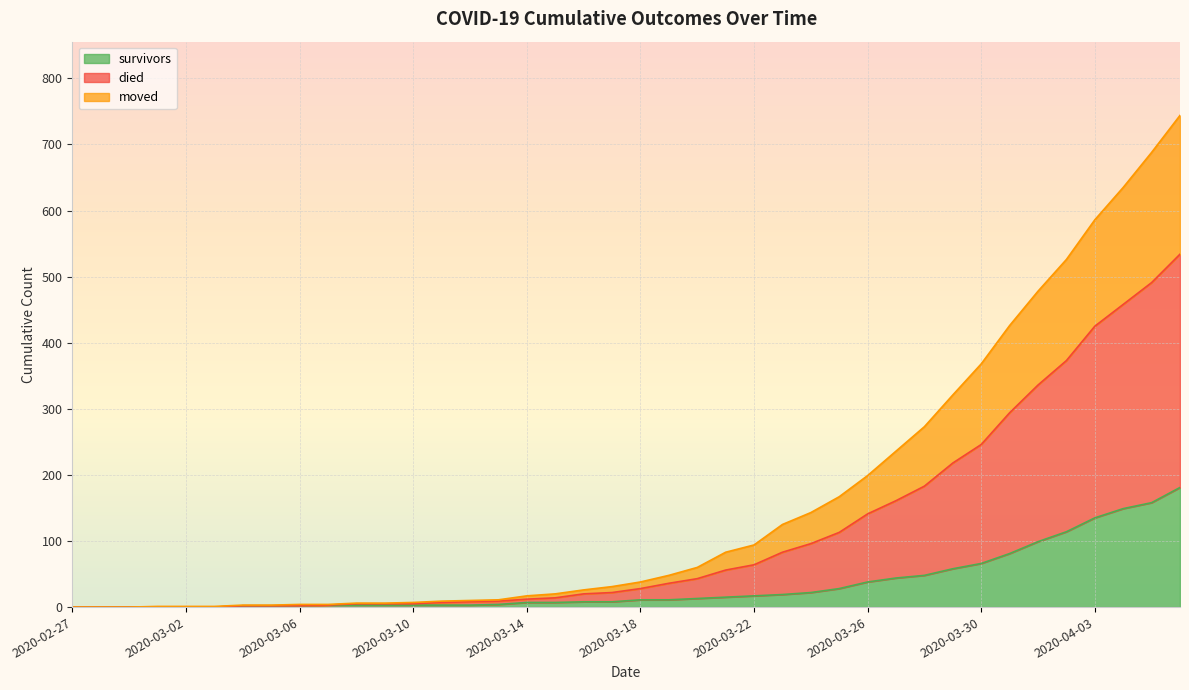

Between 2020-03-03 and 2020-03-06, which is larger?

2020-03-06